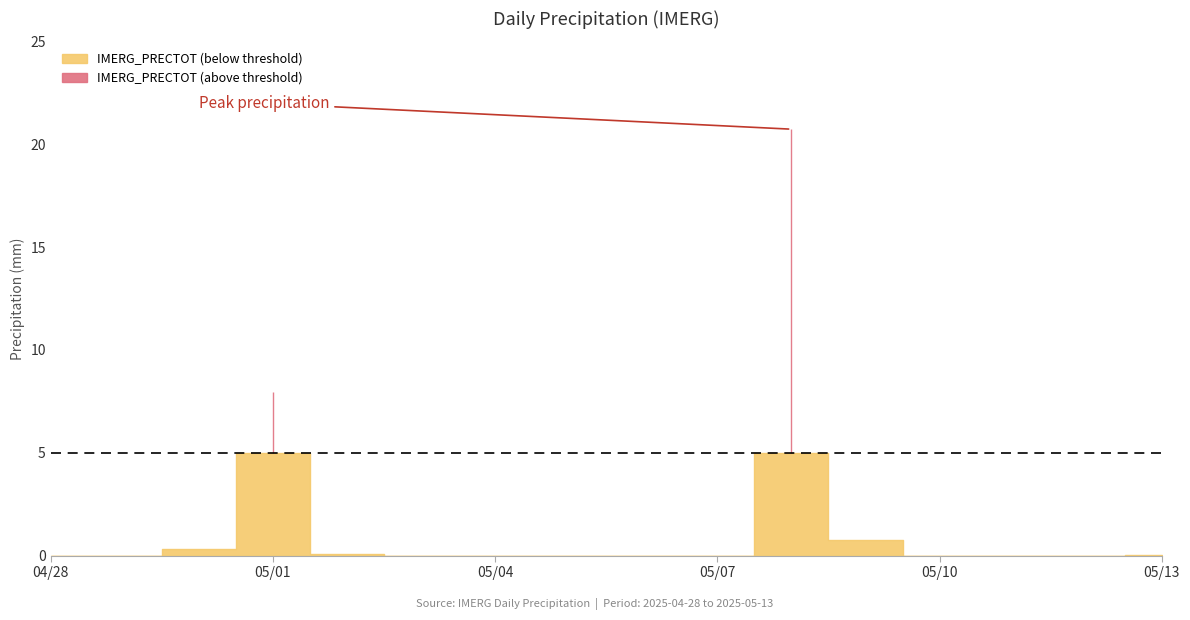

What position from the right is 2025-05-02?

12